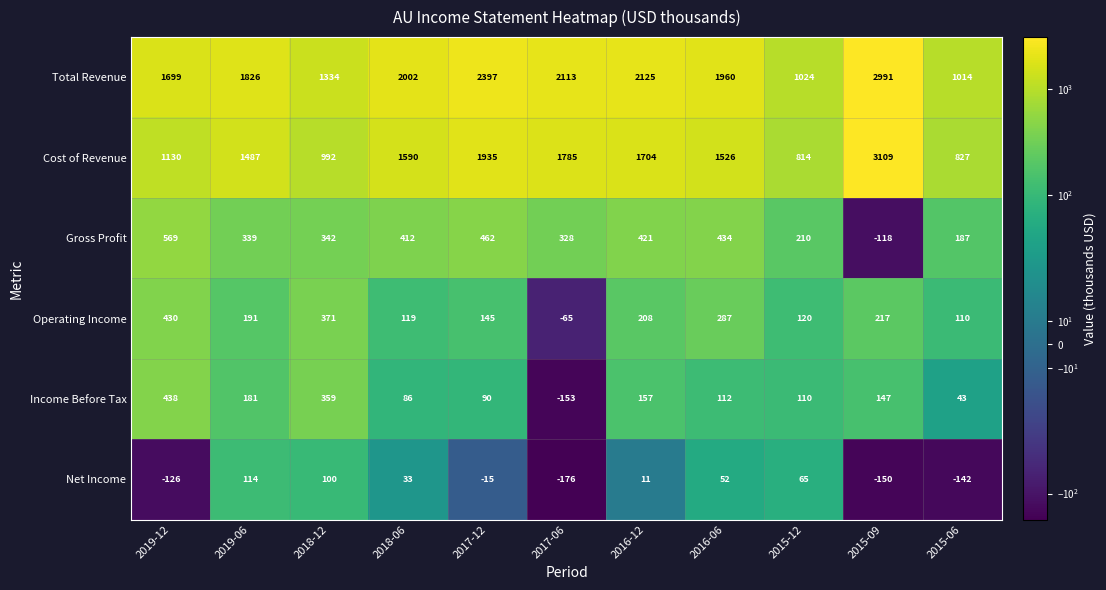

Is it true that Net Income equals -52 at 2017-06?

False